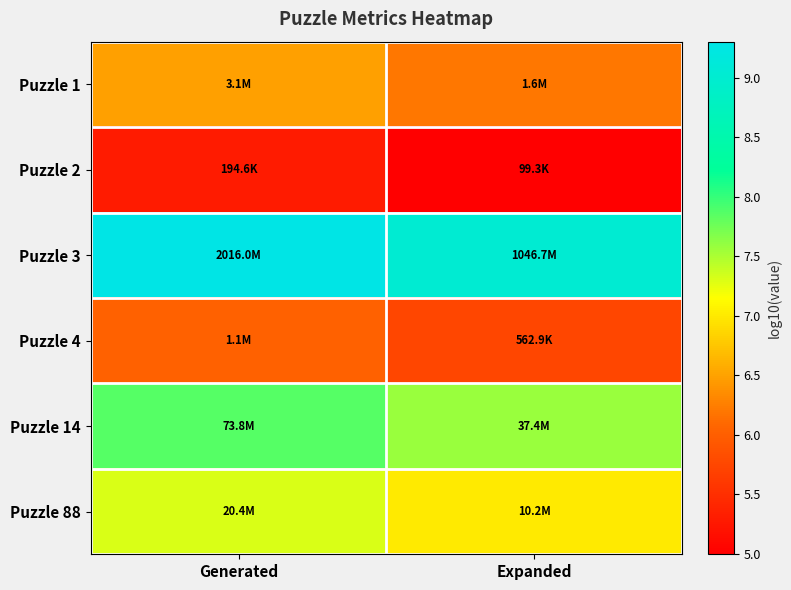

How many series are shown in this chart?

6